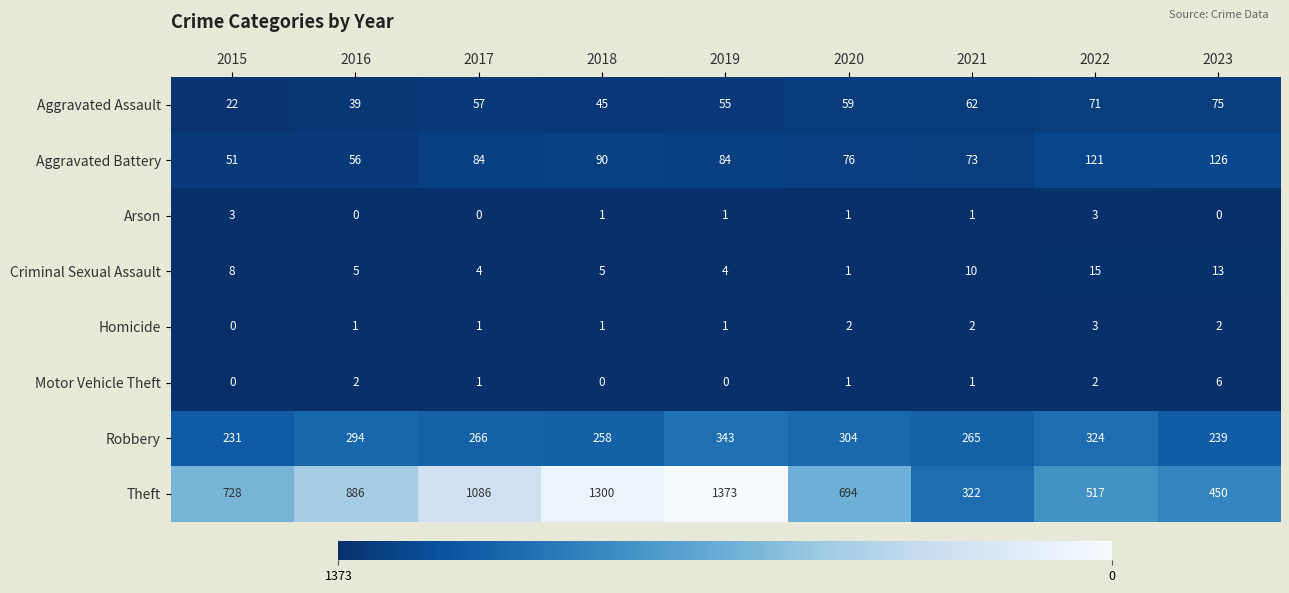

At which category is the sum across all series the highest?

2019